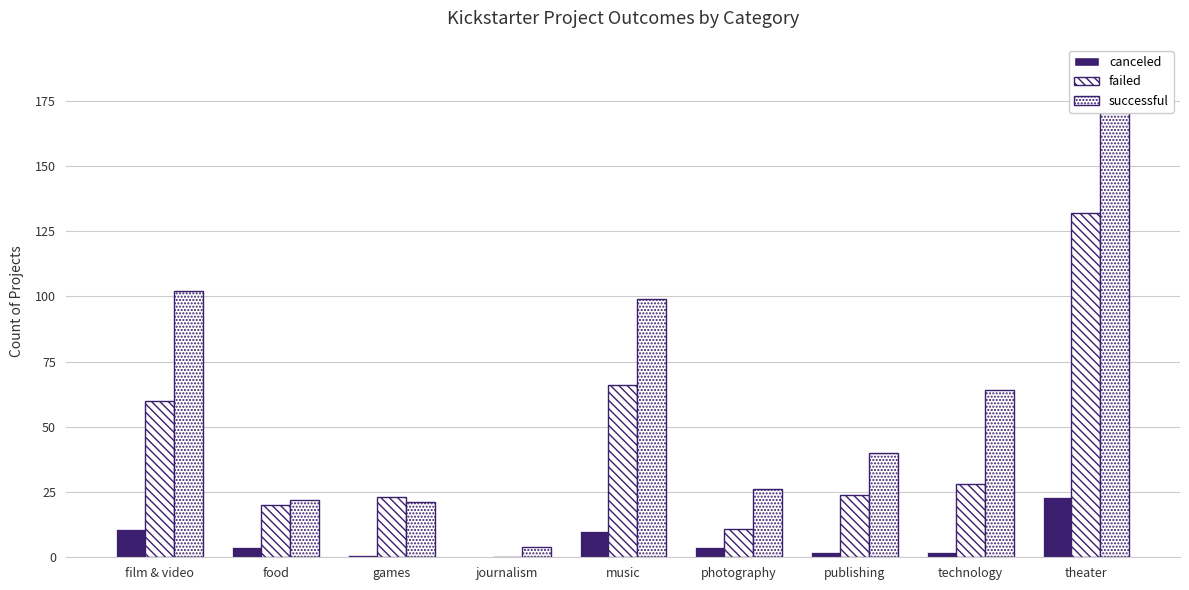

Is it true that failed equals 19 at photography?

False